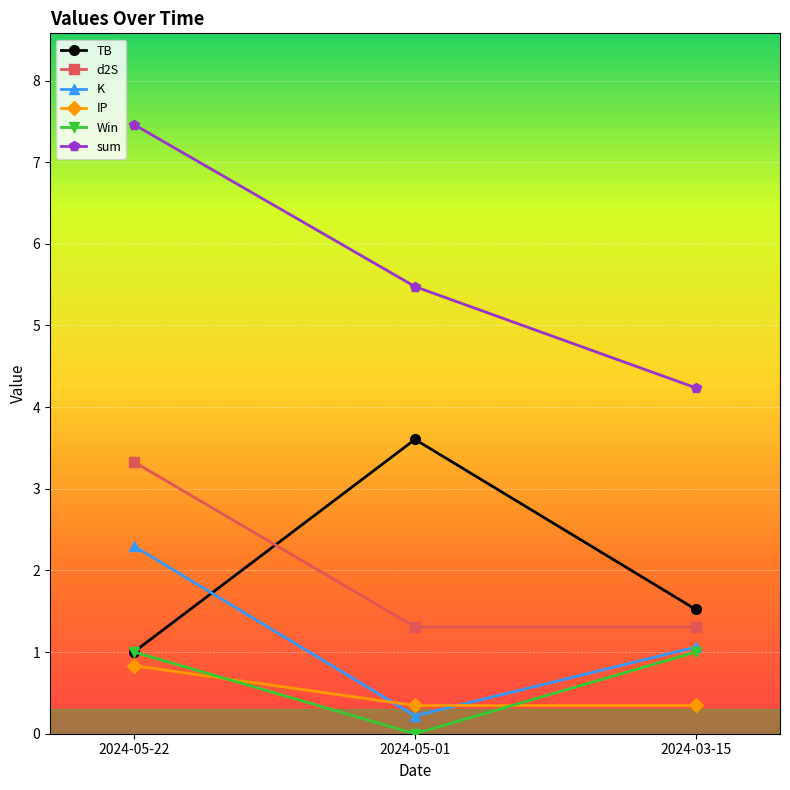

Does the chart have visible grid lines?

Yes